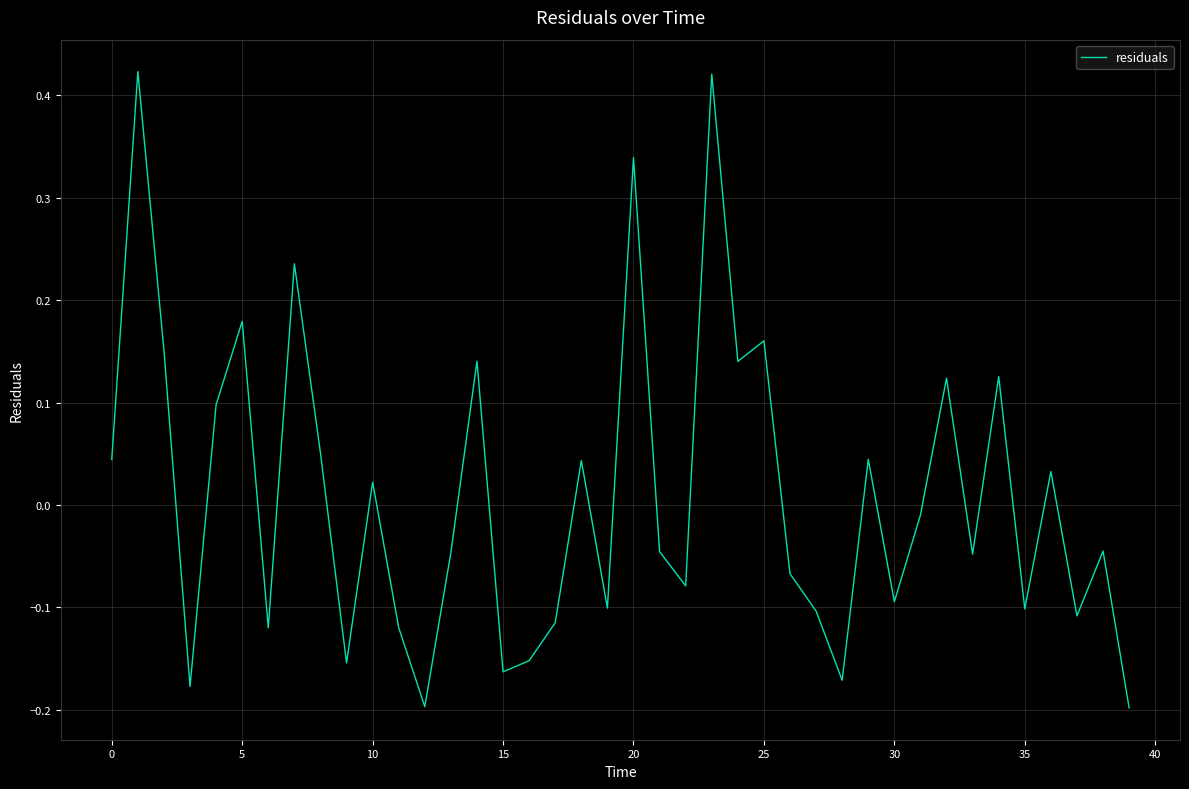

What is the difference between the maximum and minimum values?

0.6